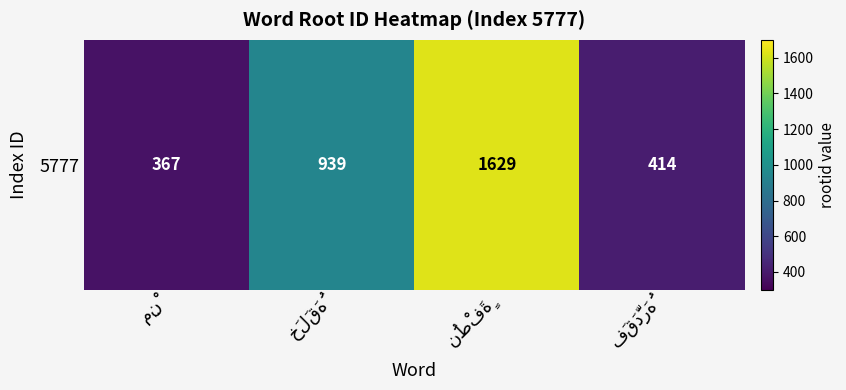

Is it true that the value at نُطْفَةٍ is 2182?

False